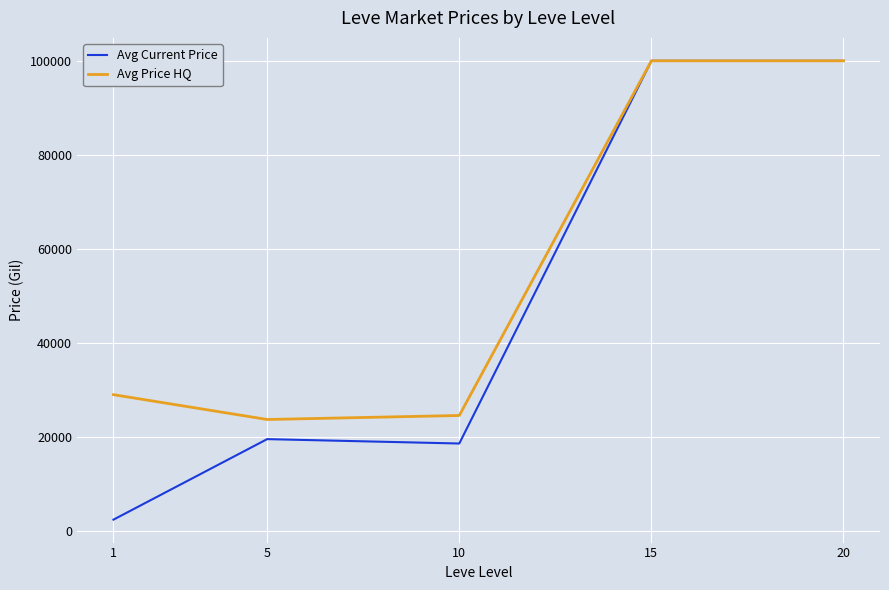

Which series has the largest range (max minus min)?

Avg Current Price